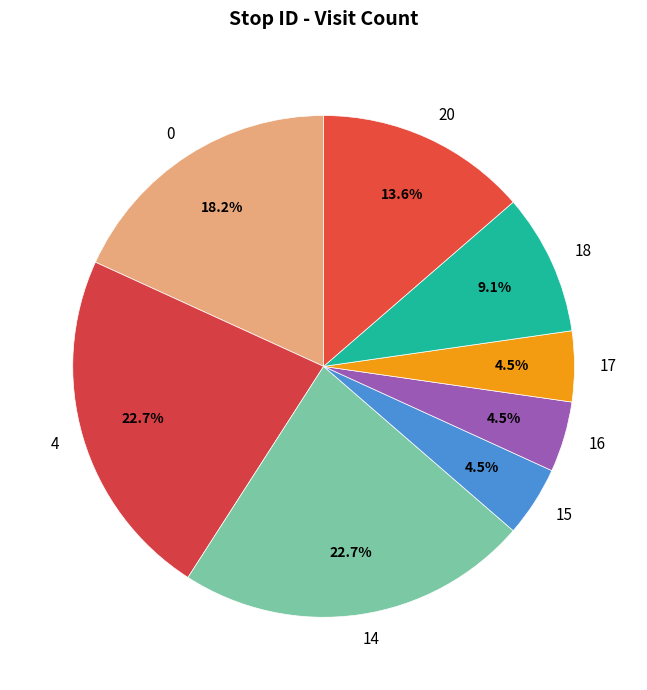

Approximately how many times larger is the value at 20 compared to 4?

0.6